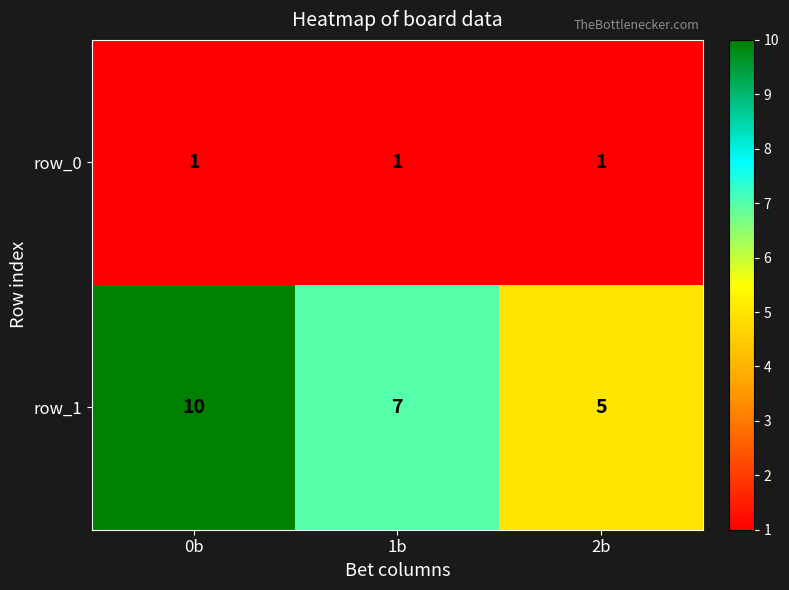

The value of row_0 at 0b is 1. True or false?

True